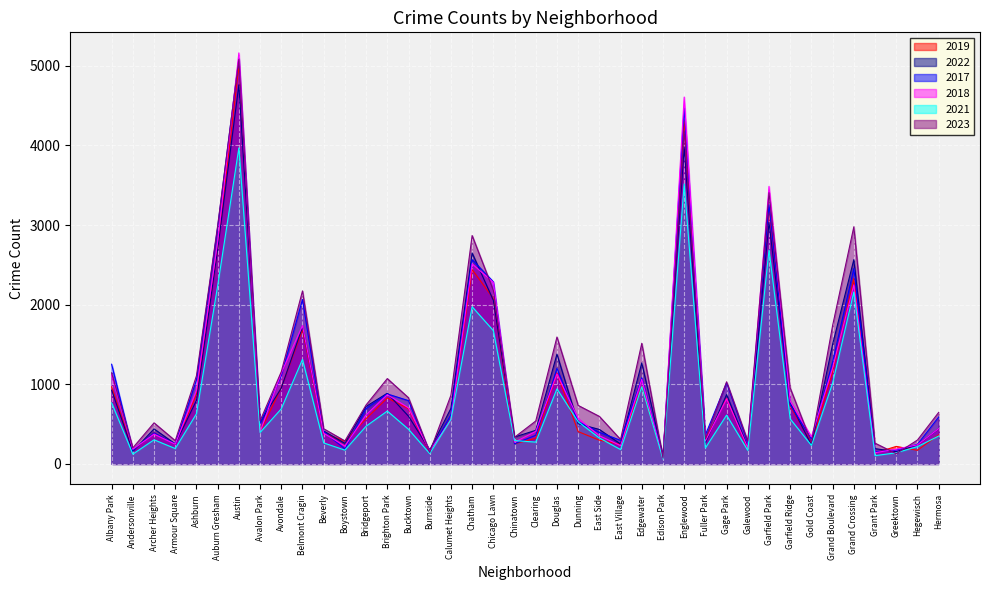

Does the chart display data point markers on the line(s)?

No